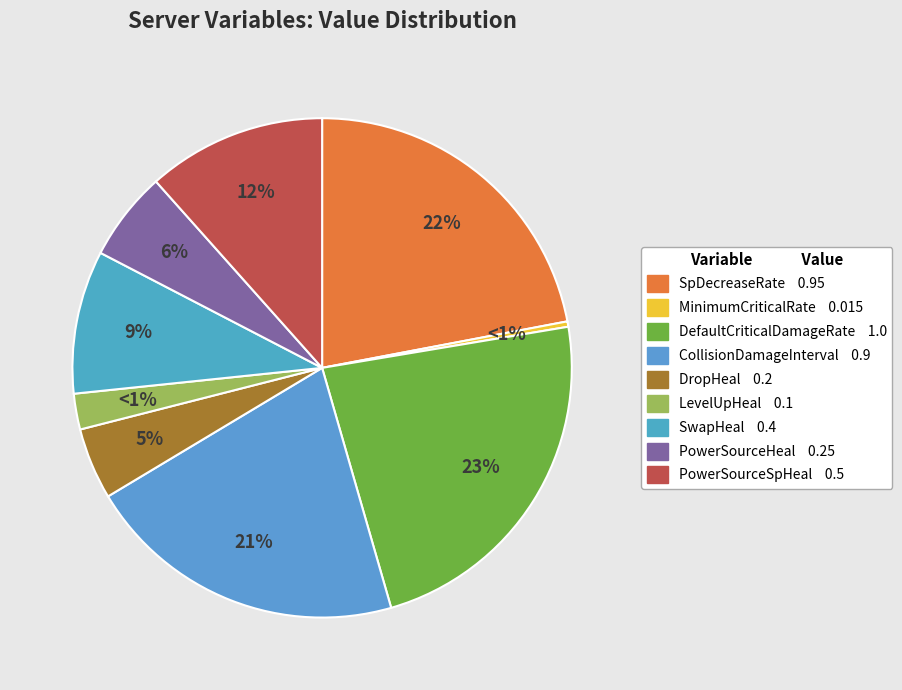

Is MinimumCriticalRate the majority of the pie?

No